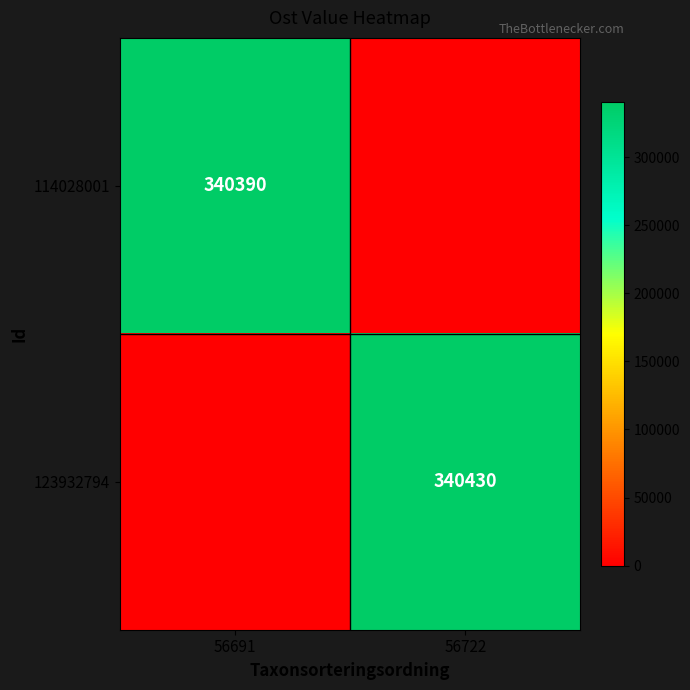

At which category is the sum across all series the highest?

56722